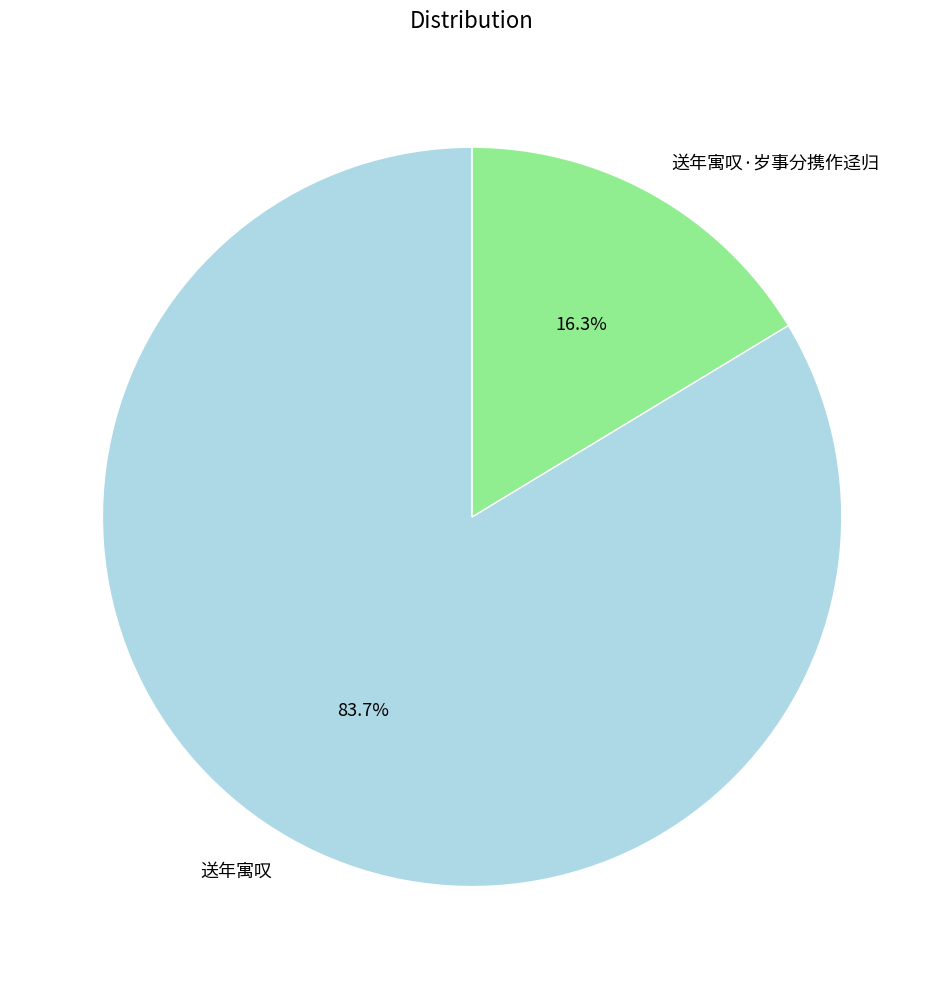

To the nearest percent, what percentage of the pie is 送年寓叹?

84%